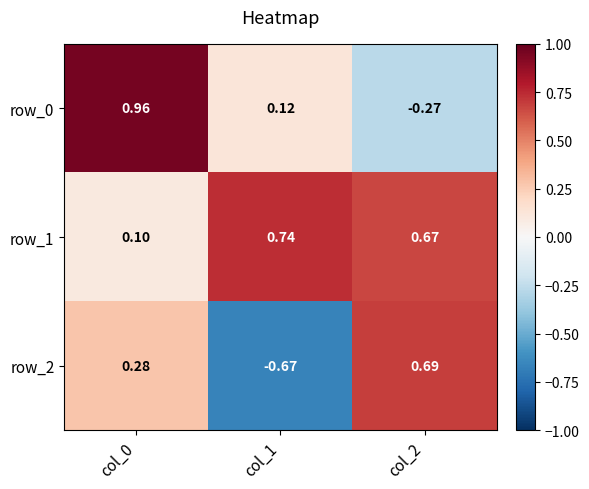

How many values in the row_2 series are below 0?

1